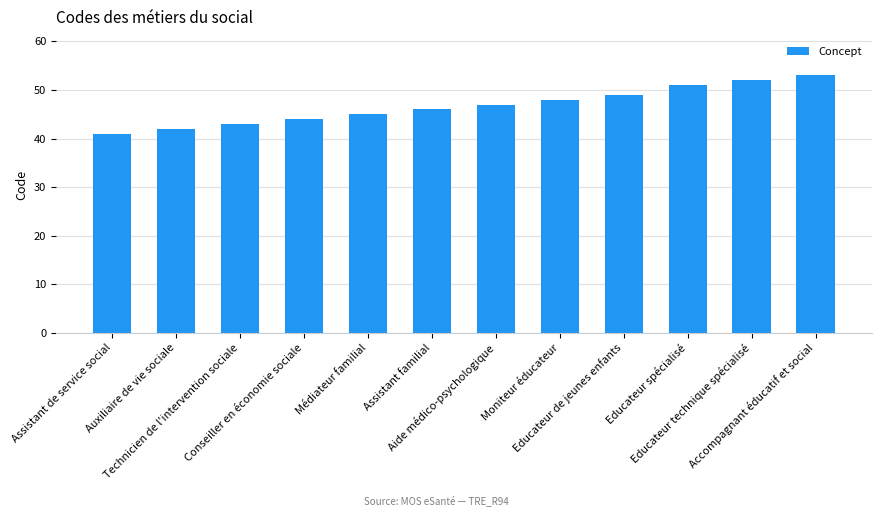

True or false: the data shows 51 at Educateur spécialisé.

True